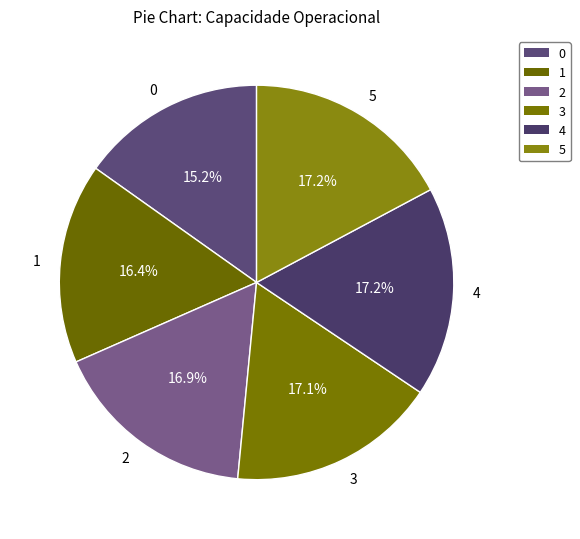

Is the sum of 3 and 2 greater than half?

No